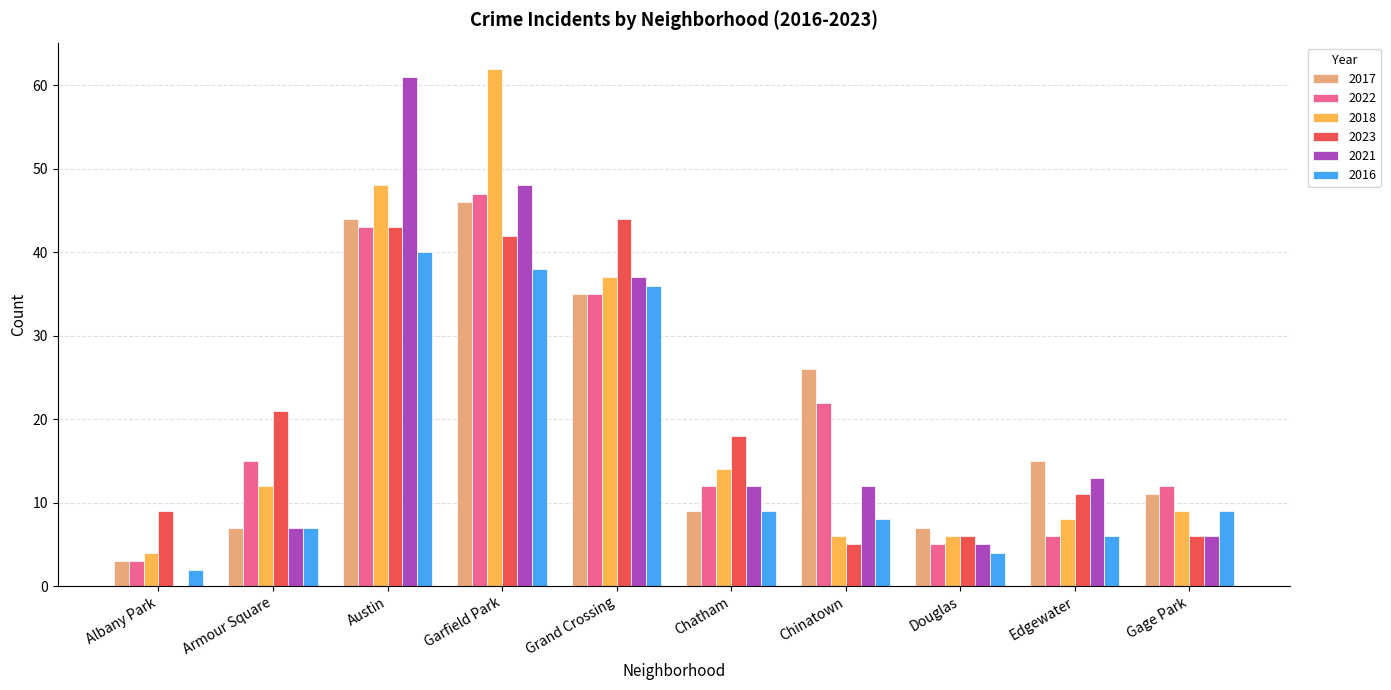

What are all the series names shown in the legend?

2017, 2022, 2018, 2023, 2021, 2016